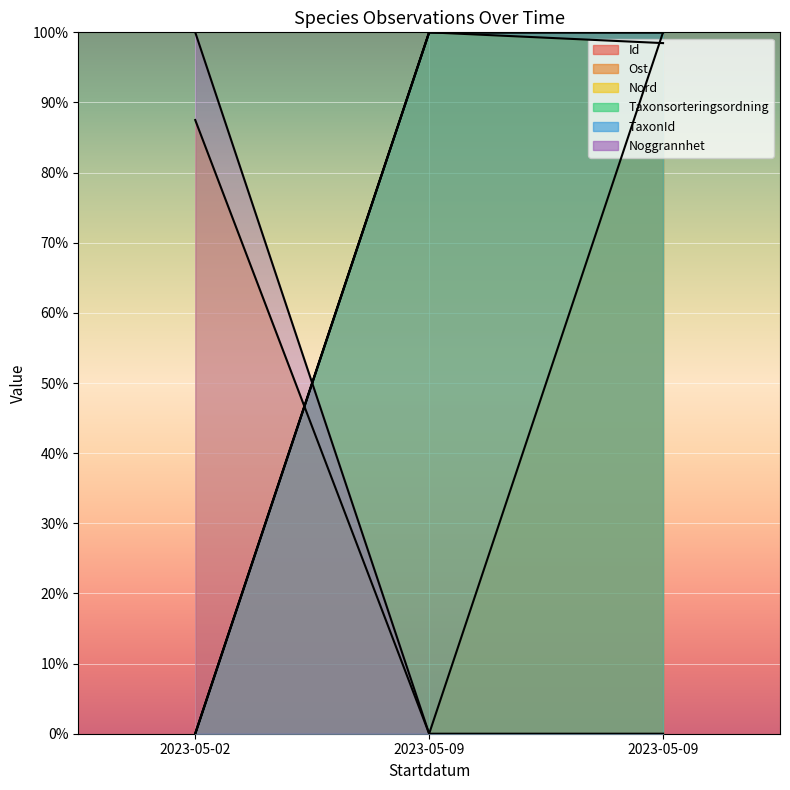

Is it true that Taxonsorteringsordning equals 30.2 at 2023-05-02?

False